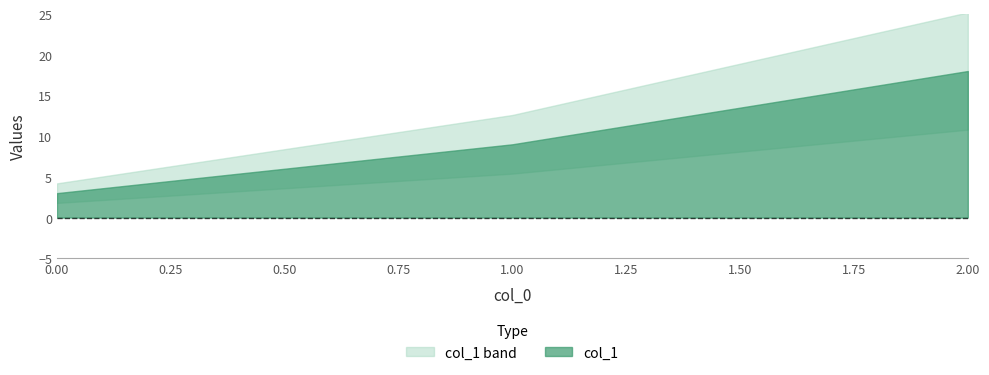

How many series are shown in this chart?

1